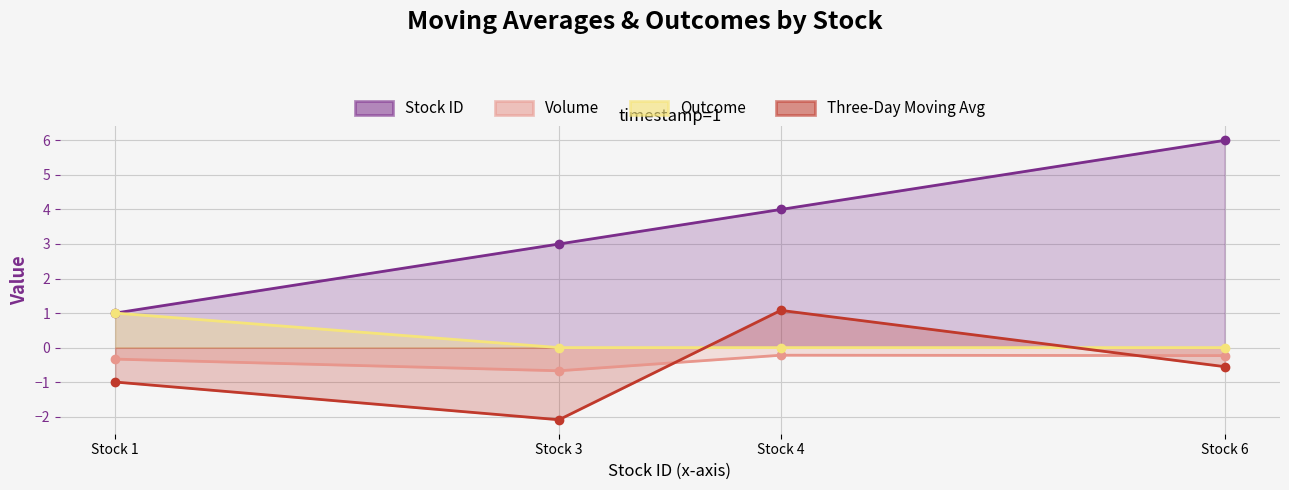

At how many categories does at least one series exceed 5?

1